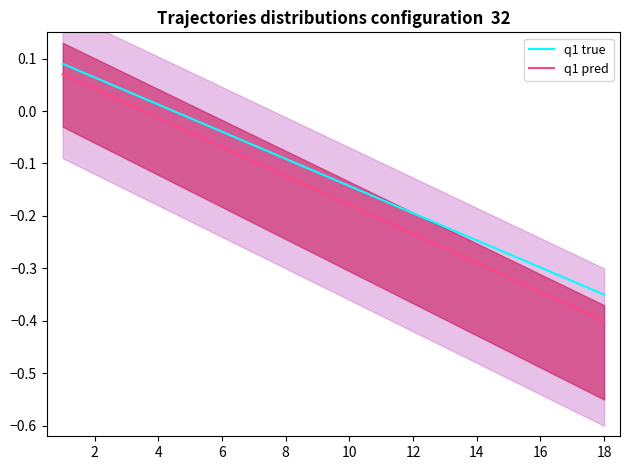

List the series in order of their peak value, highest first.

q1 true, q1 pred